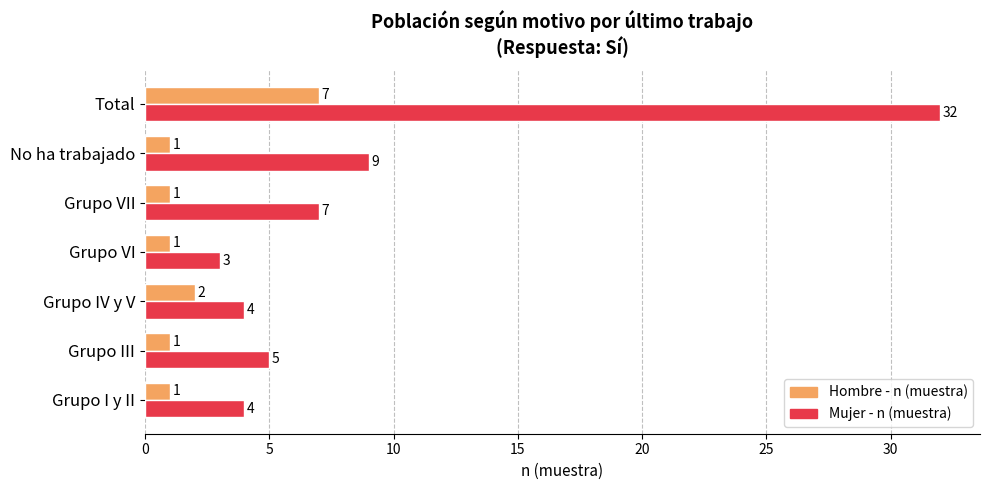

What is the average value of the Mujer - n (muestra) series?

9